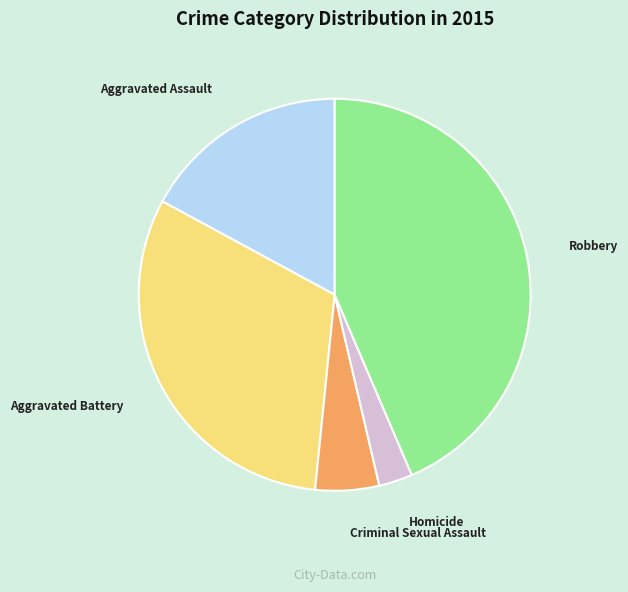

True or false: Aggravated Battery accounts for 44% of the total.

False